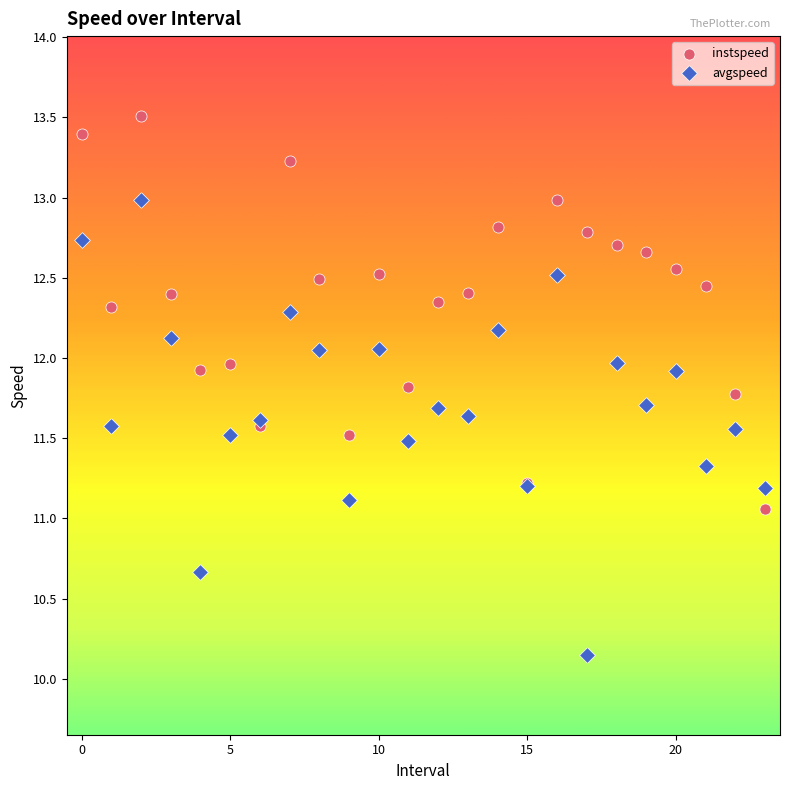

Which series has the widest spread of Y values?

avgspeed